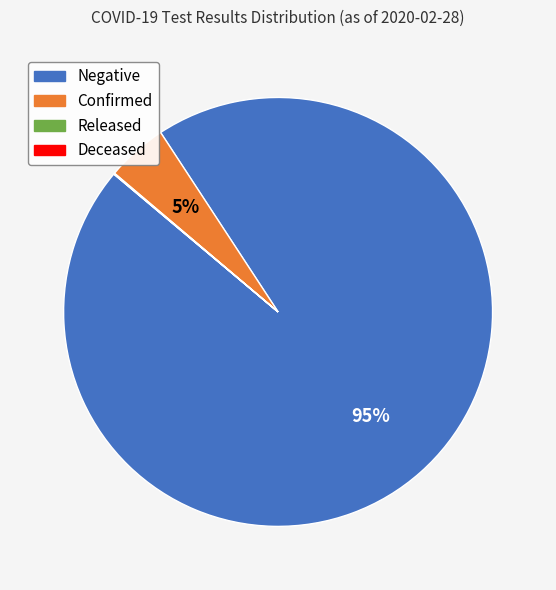

Does any single category account for the majority?

Yes